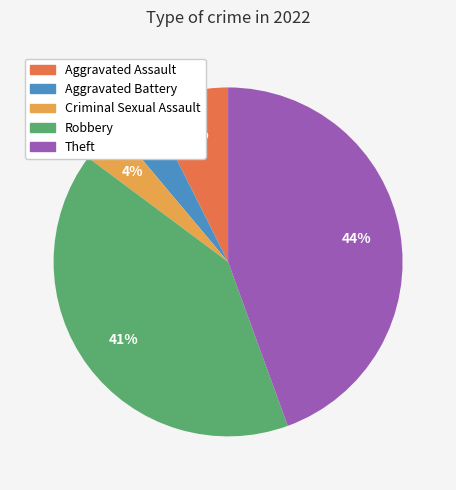

Is it true that Aggravated Battery is 4% of the pie?

True